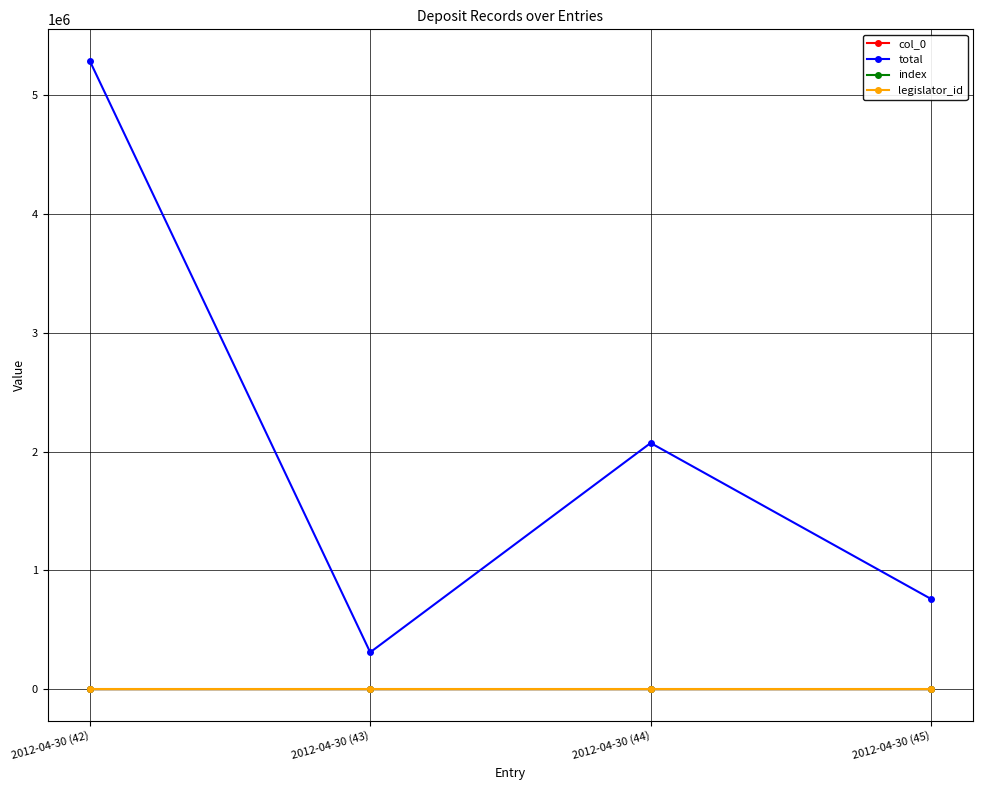

Is this an area chart (filled region under the line)?

No